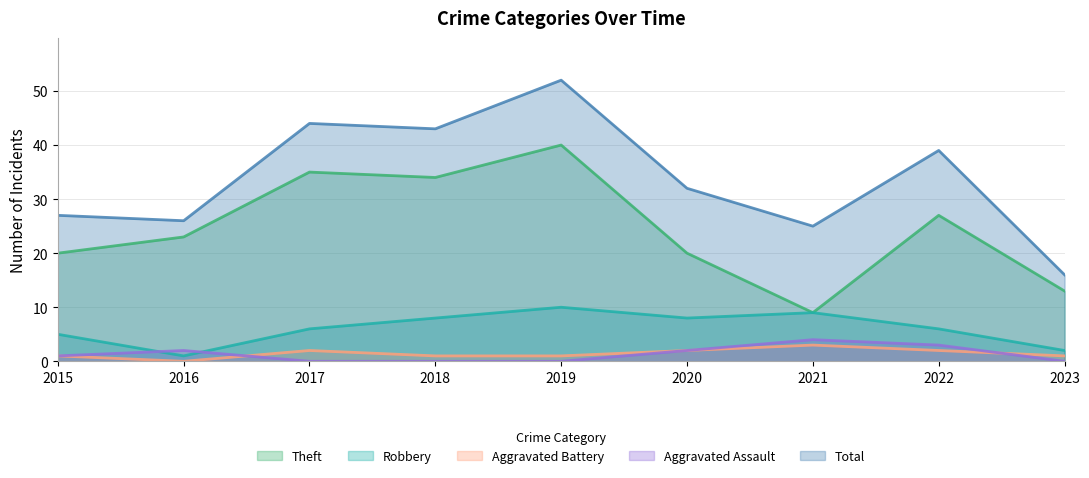

Is the value of Theft at 2017 greater than the value of Aggravated Assault at 2020?

Yes